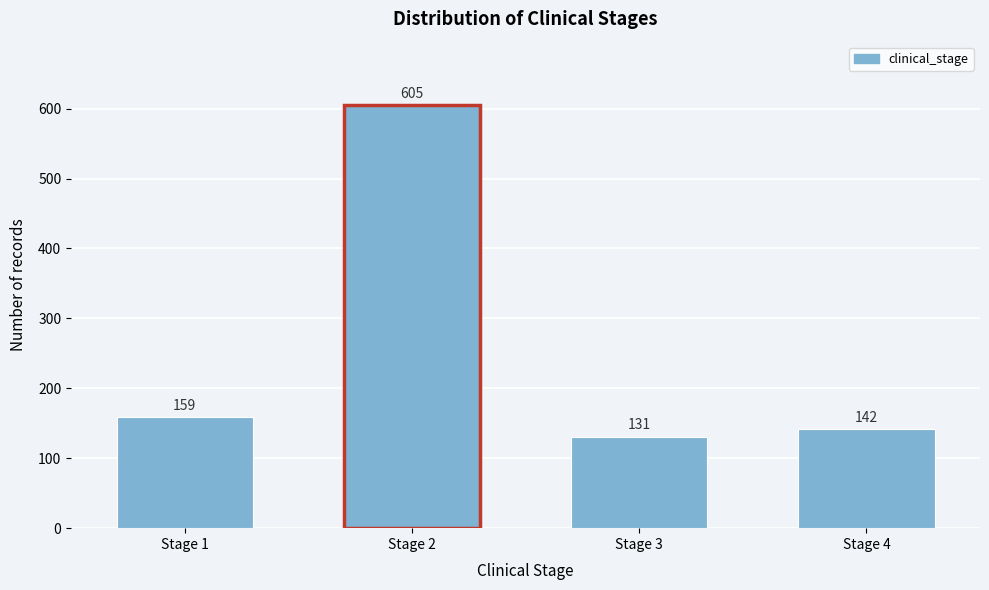

Reading left to right, extract all data points from this chart.

159	605	131	142